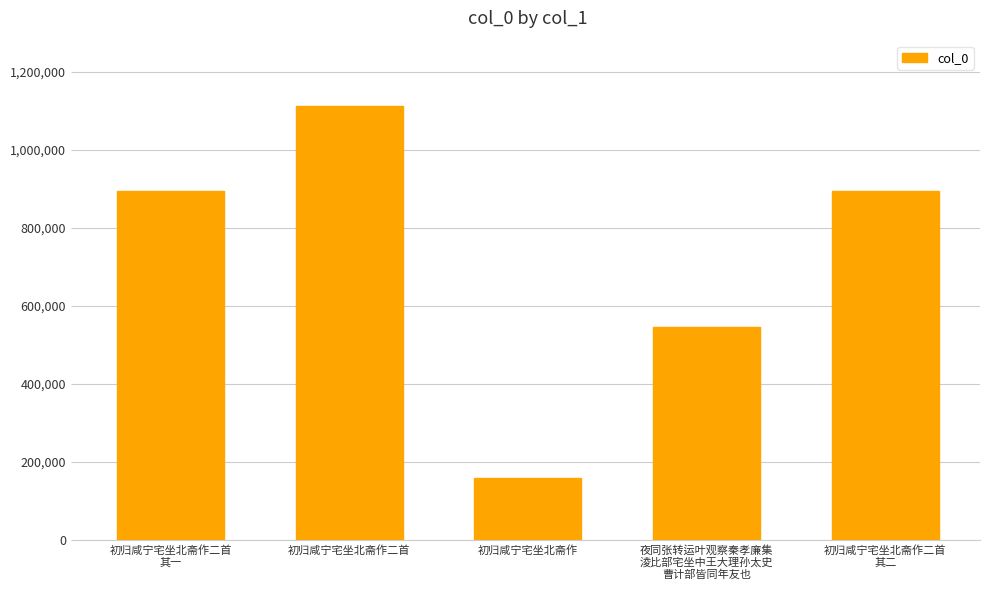

At which label does the data first exceed 893823?

初归咸宁宅坐北斋作二首
其一